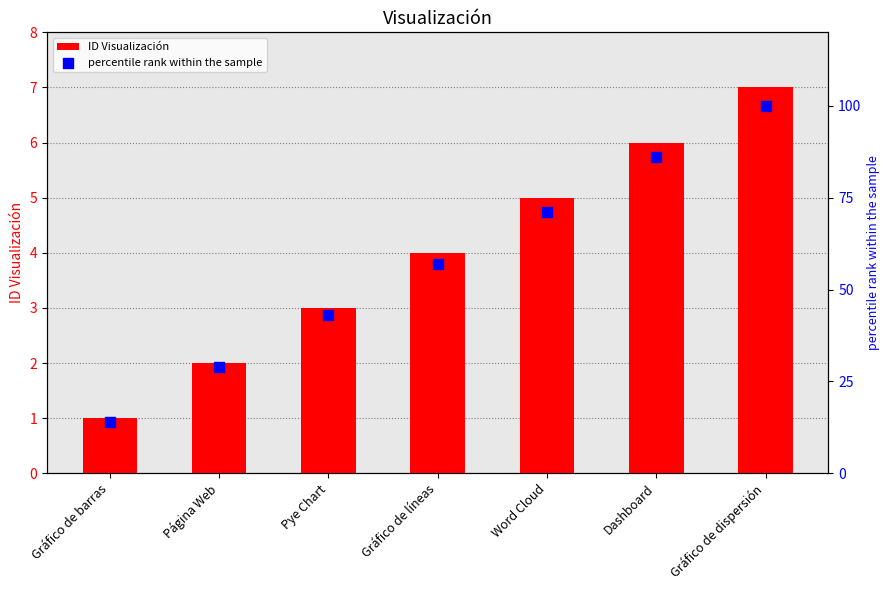

At how many categories does at least one series exceed 12?

7